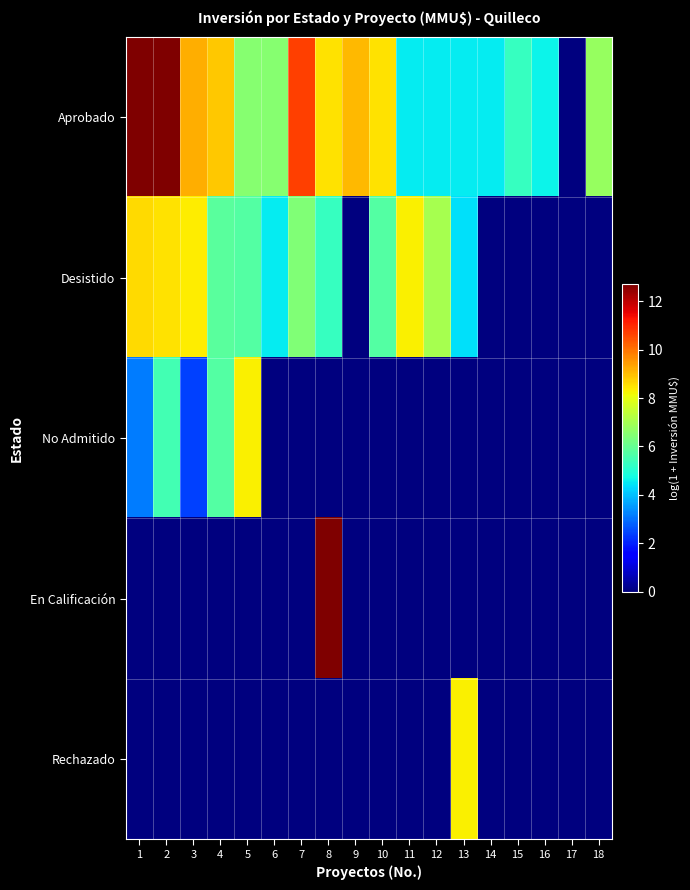

At which category is the sum across all series the highest?

2